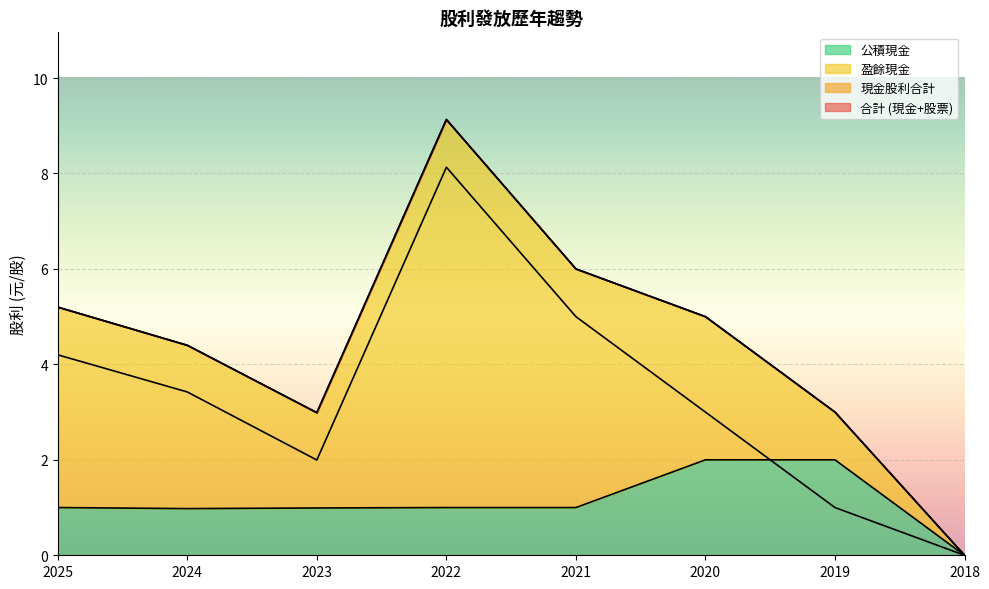

True or false: 盈餘現金 and 合計 (現金+股票) cross at least once.

False